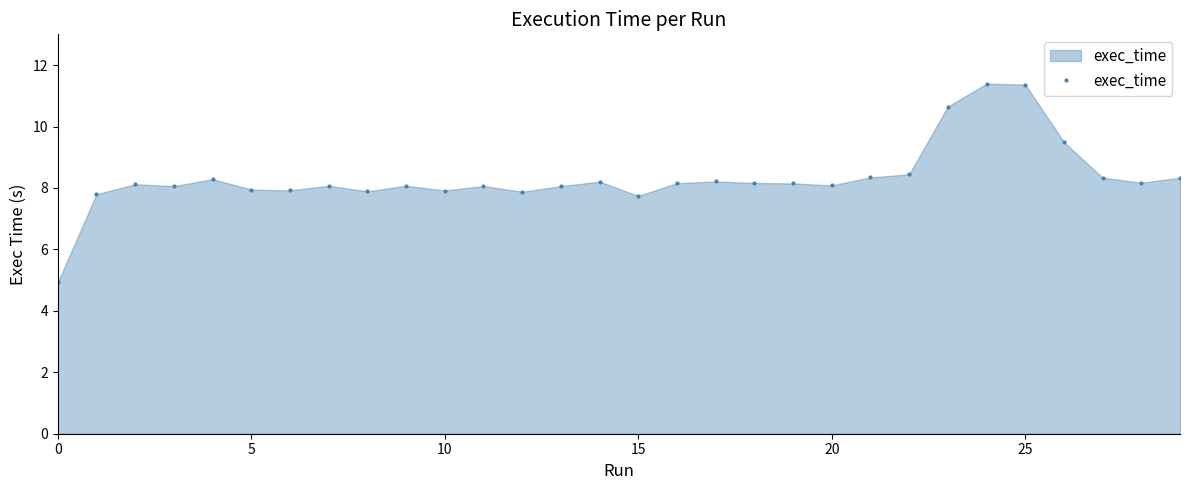

What is the average value?

8.3